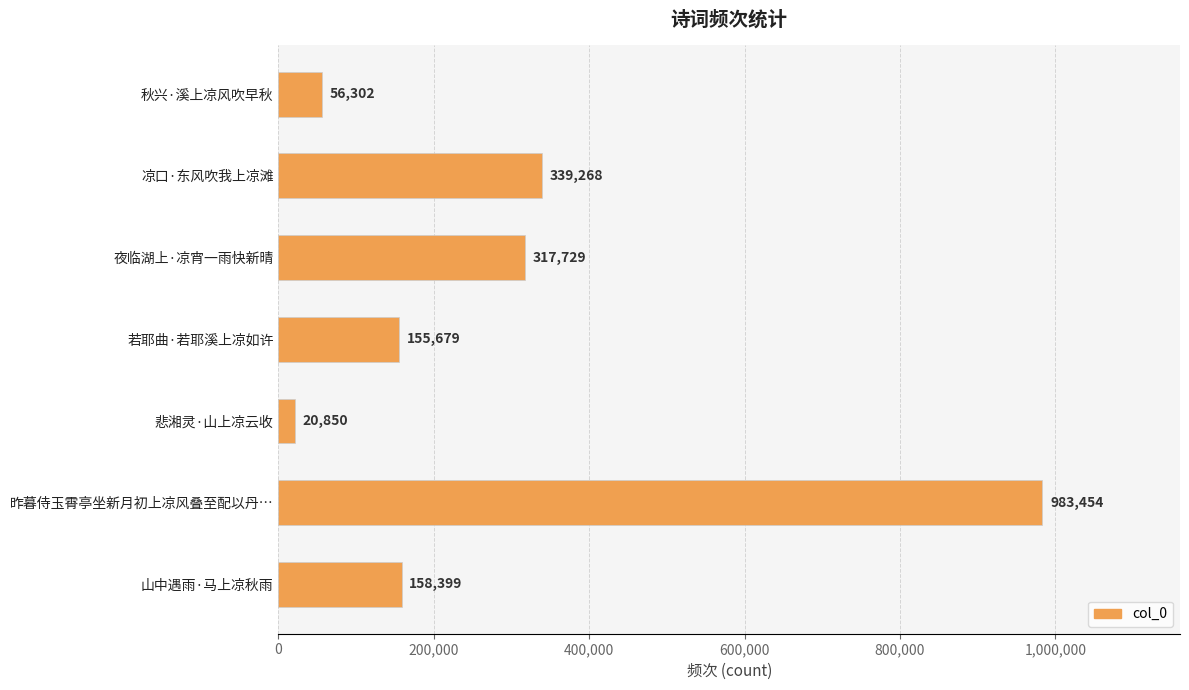

Does the chart contain any negative values?

No